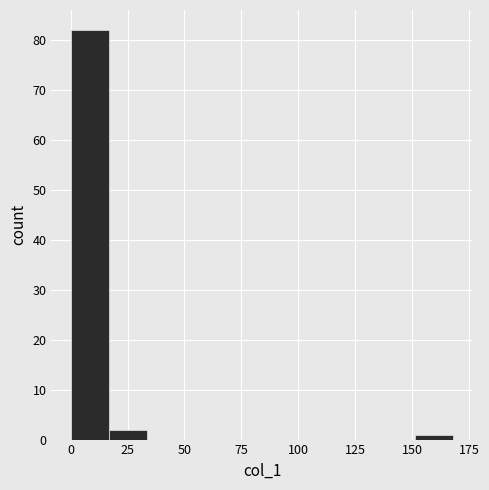

Read against the x-axis, roughly where is the centre of the tallest bar?

10